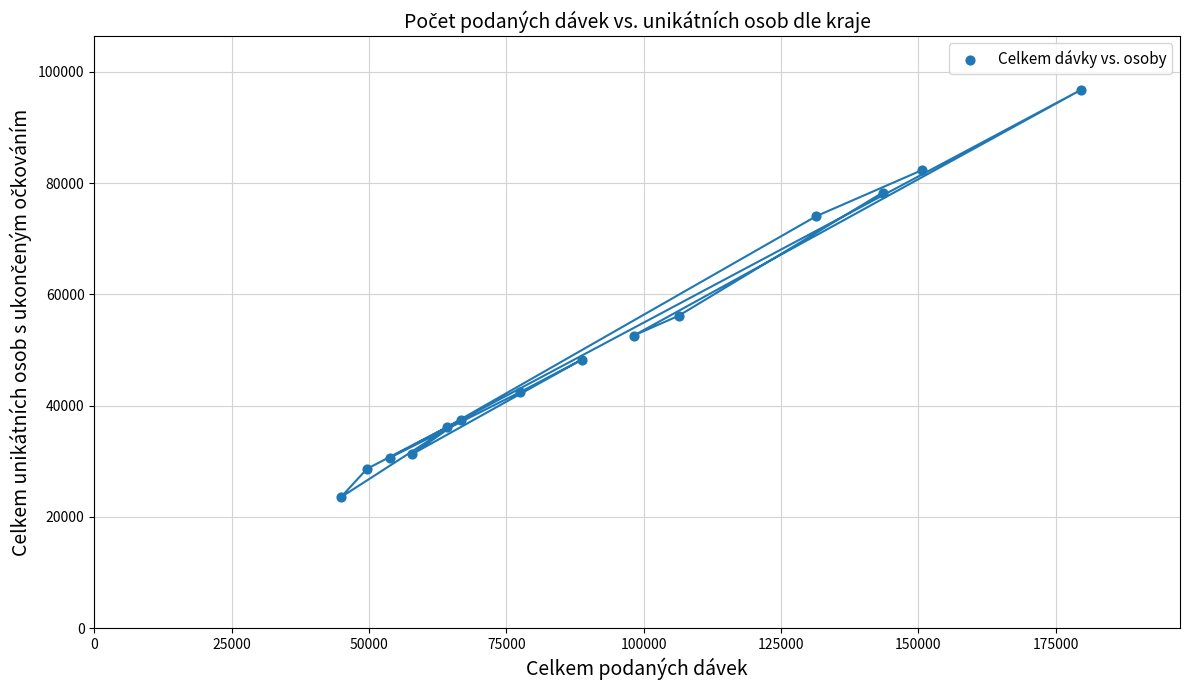

What is the range of X values (max minus min)?

134787